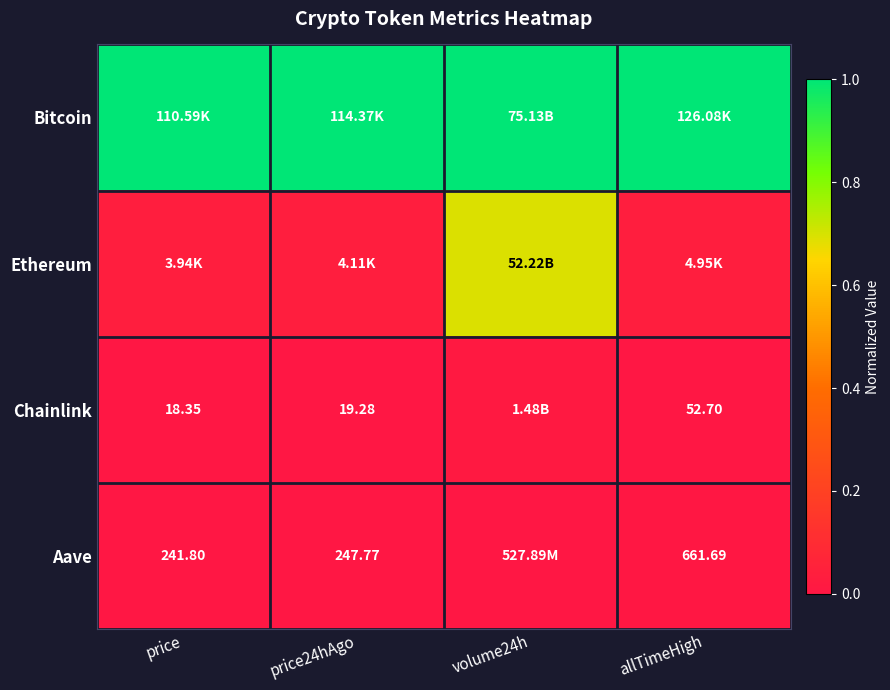

Rank the series at price from lowest to highest value.

Chainlink, Aave, Ethereum, Bitcoin